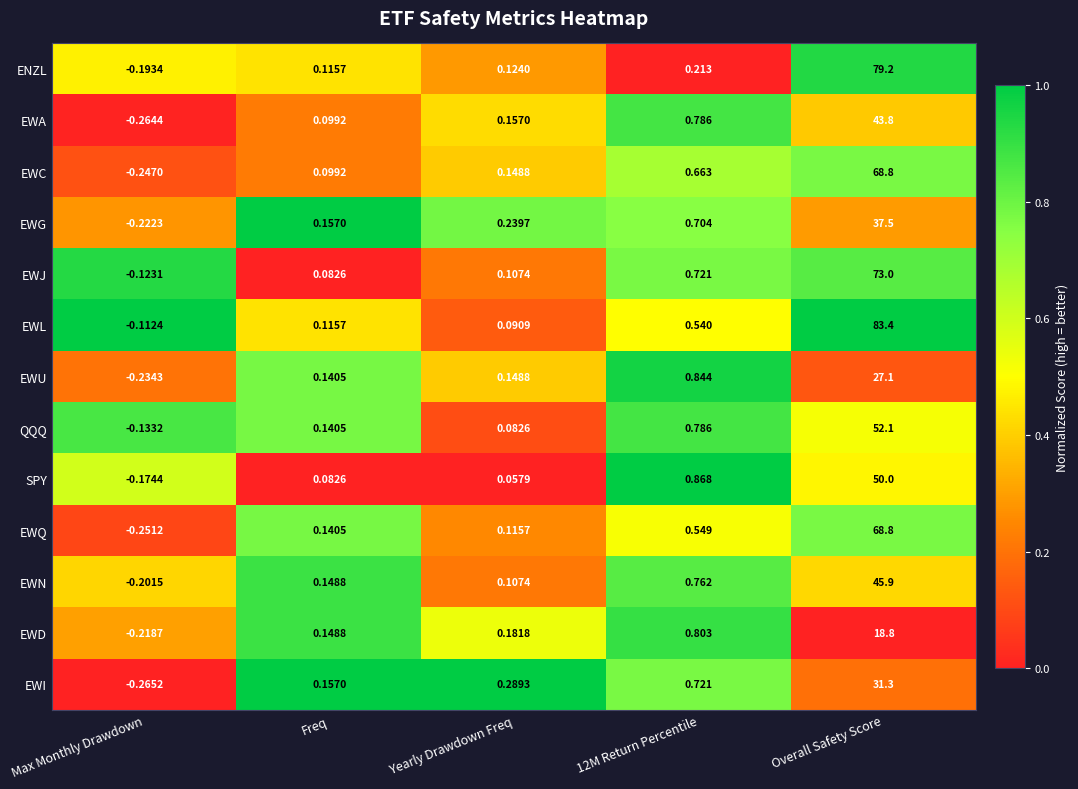

Rank the series at Max Monthly Drawdown from highest to lowest value.

EWL, EWJ, QQQ, SPY, ENZL, EWN, EWD, EWG, EWU, EWC, EWQ, EWA, EWI